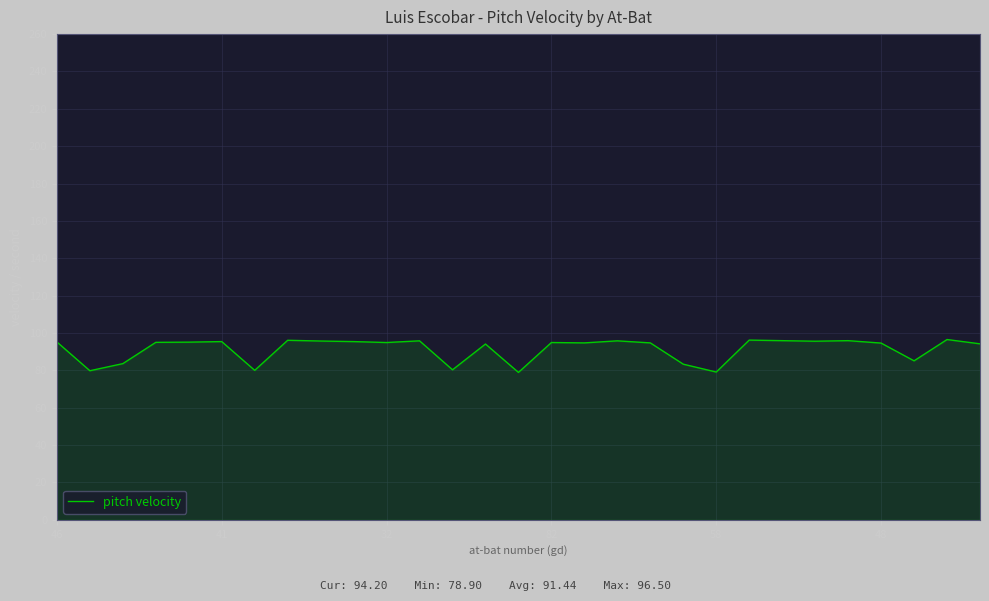

What is the difference between the maximum and minimum values?

17.6